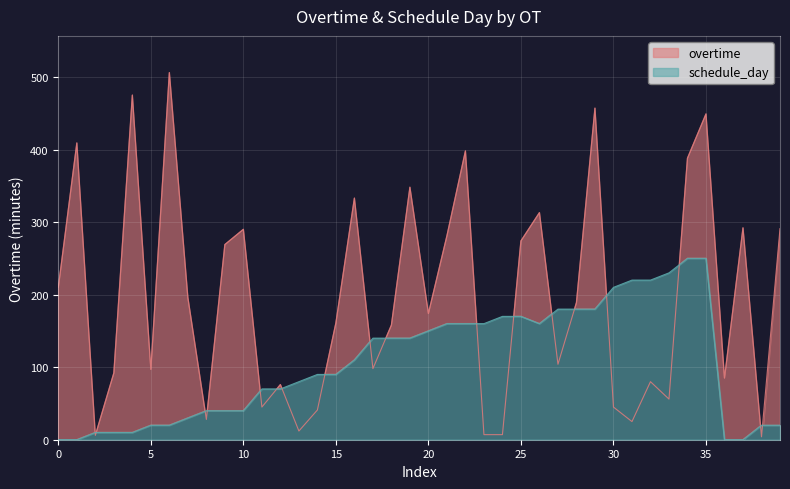

How many lines are shown in the chart?

2